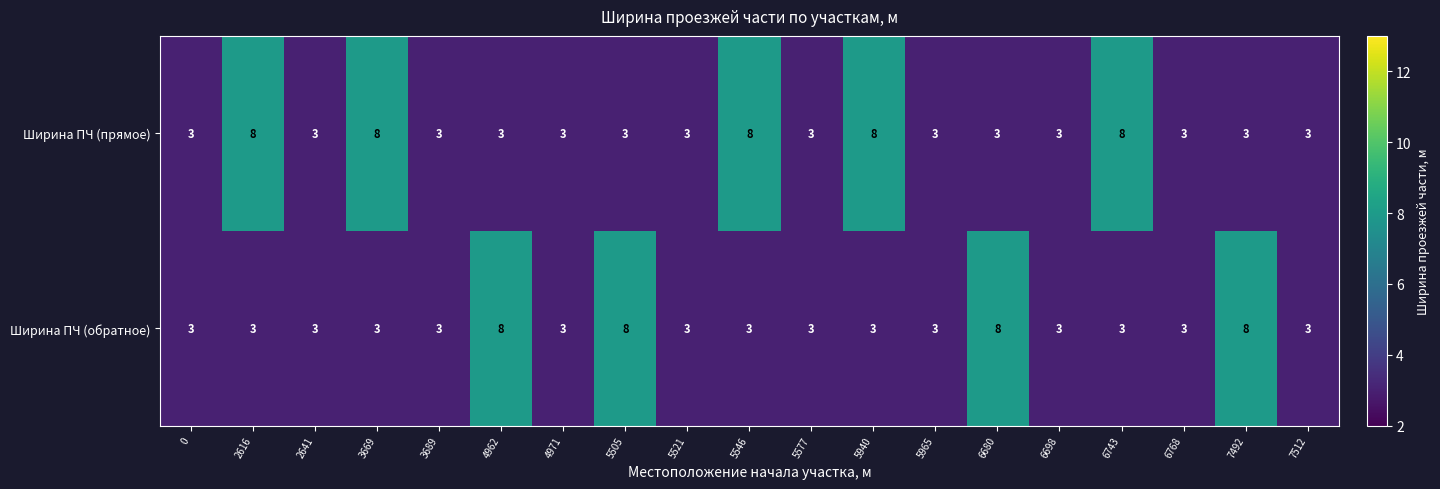

What is the sum of all Ширина ПЧ (обратное) values?

77